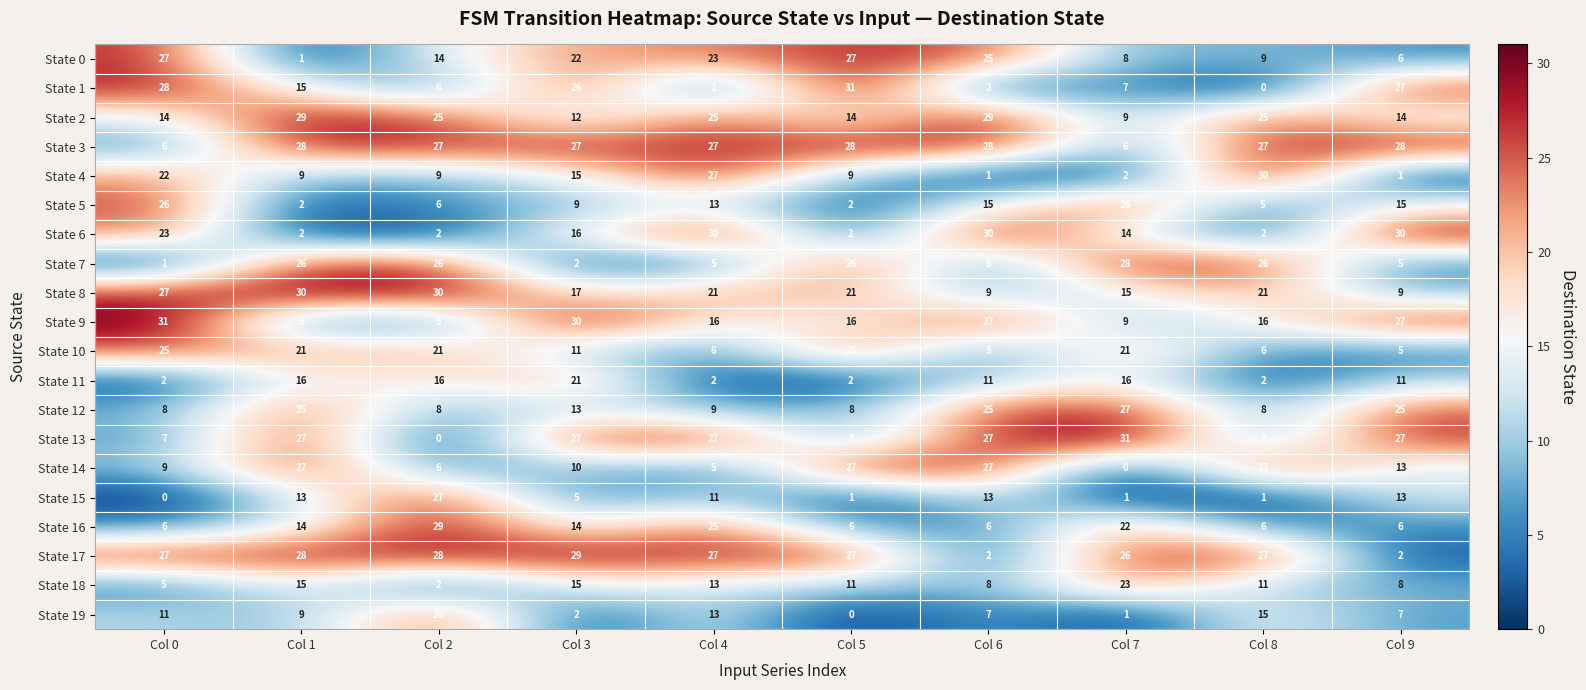

The State 15 series shows 18 at Col 0. True or false?

False